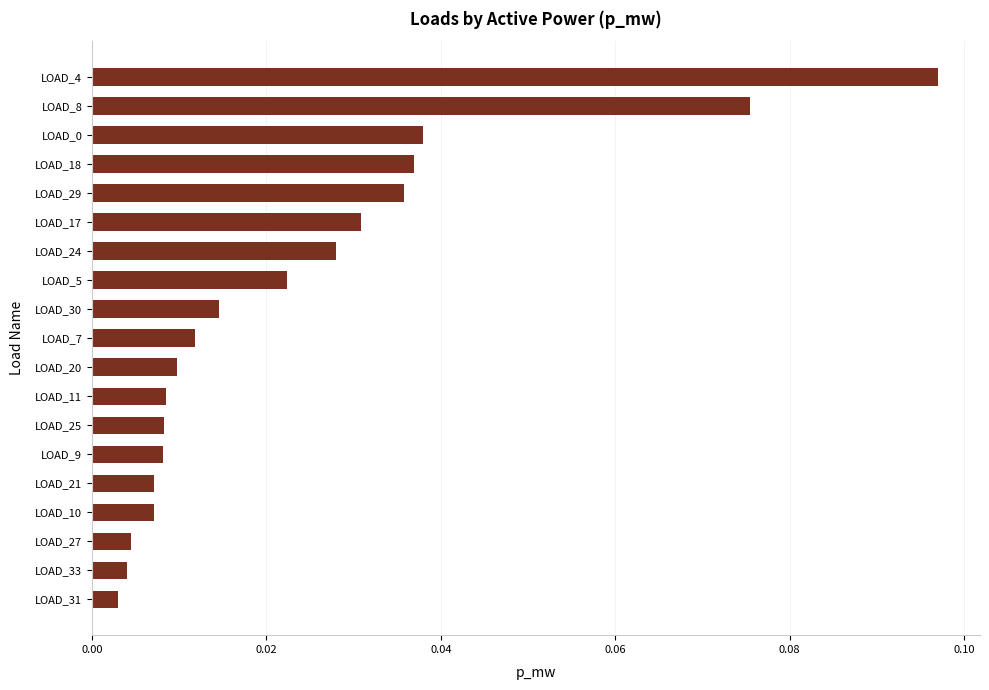

What is the sum of all values?

0.5